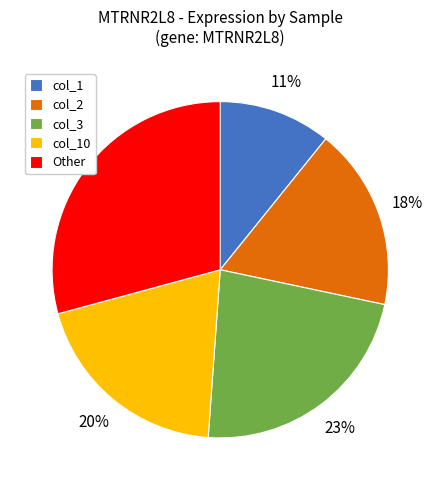

Which has a higher value, col_1 or col_2?

col_2